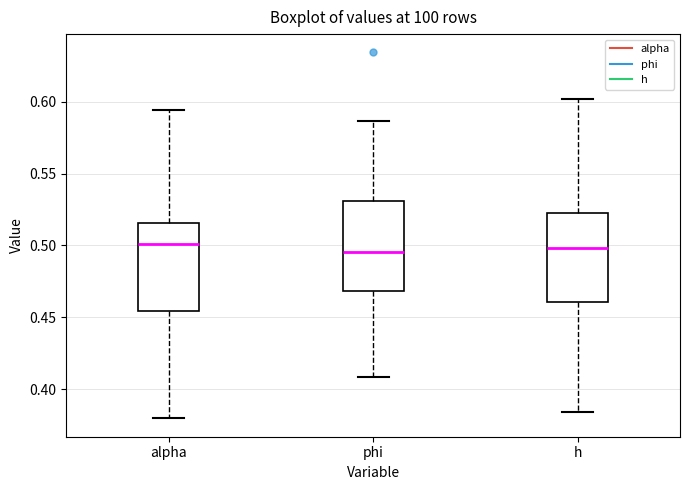

Reading left to right, read every box against the y-axis: the position of its median line, the range the box covers, and the ends of its whiskers. The values are not printed on the chart, so give them approximately, as read against the axis.

alpha: median 0.500, box 0.455 to 0.515, whiskers 0.380 to 0.595
phi: median 0.495, box 0.470 to 0.530, whiskers 0.410 to 0.585
h: median 0.500, box 0.460 to 0.520, whiskers 0.385 to 0.600